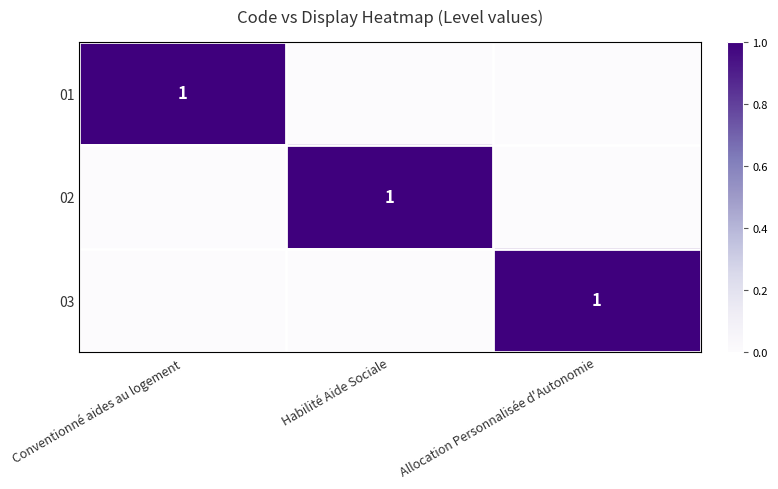

At how many categories does at least one series exceed 0?

3